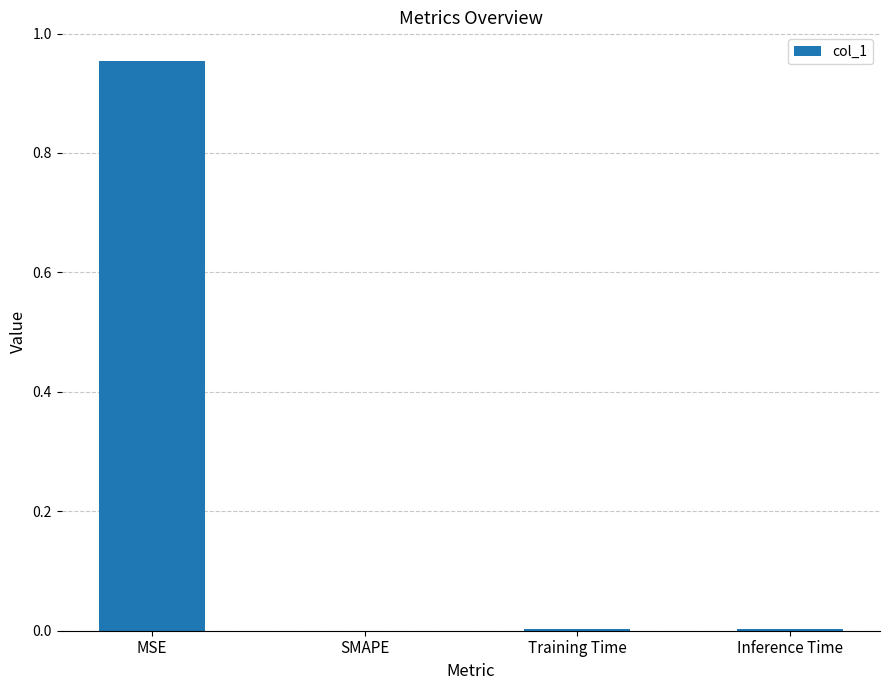

The chart shows a value of 1.7 at MSE. True or false?

False